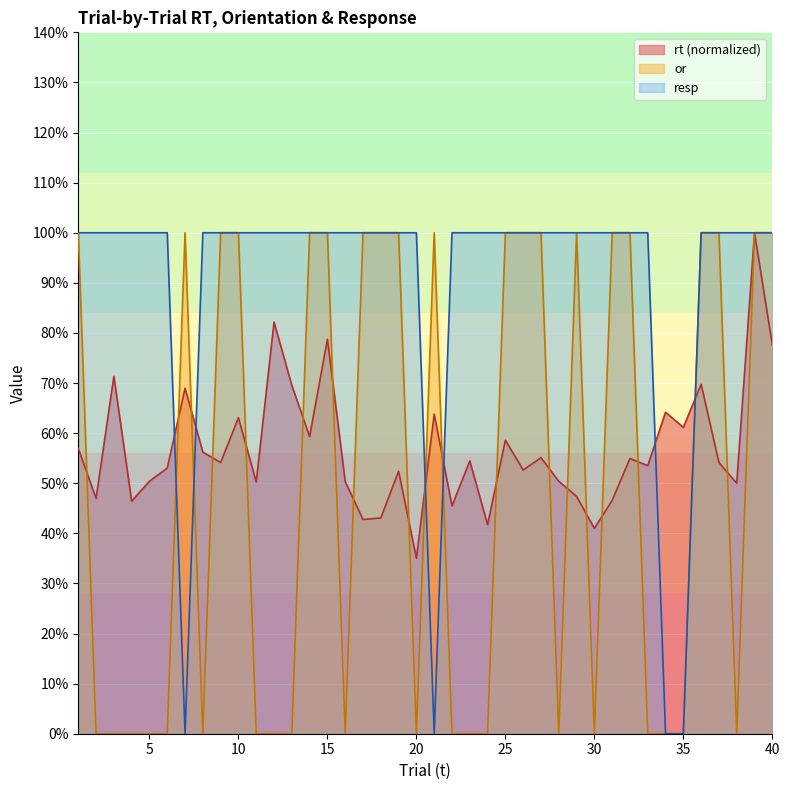

At which category is the sum across all series the highest?

39